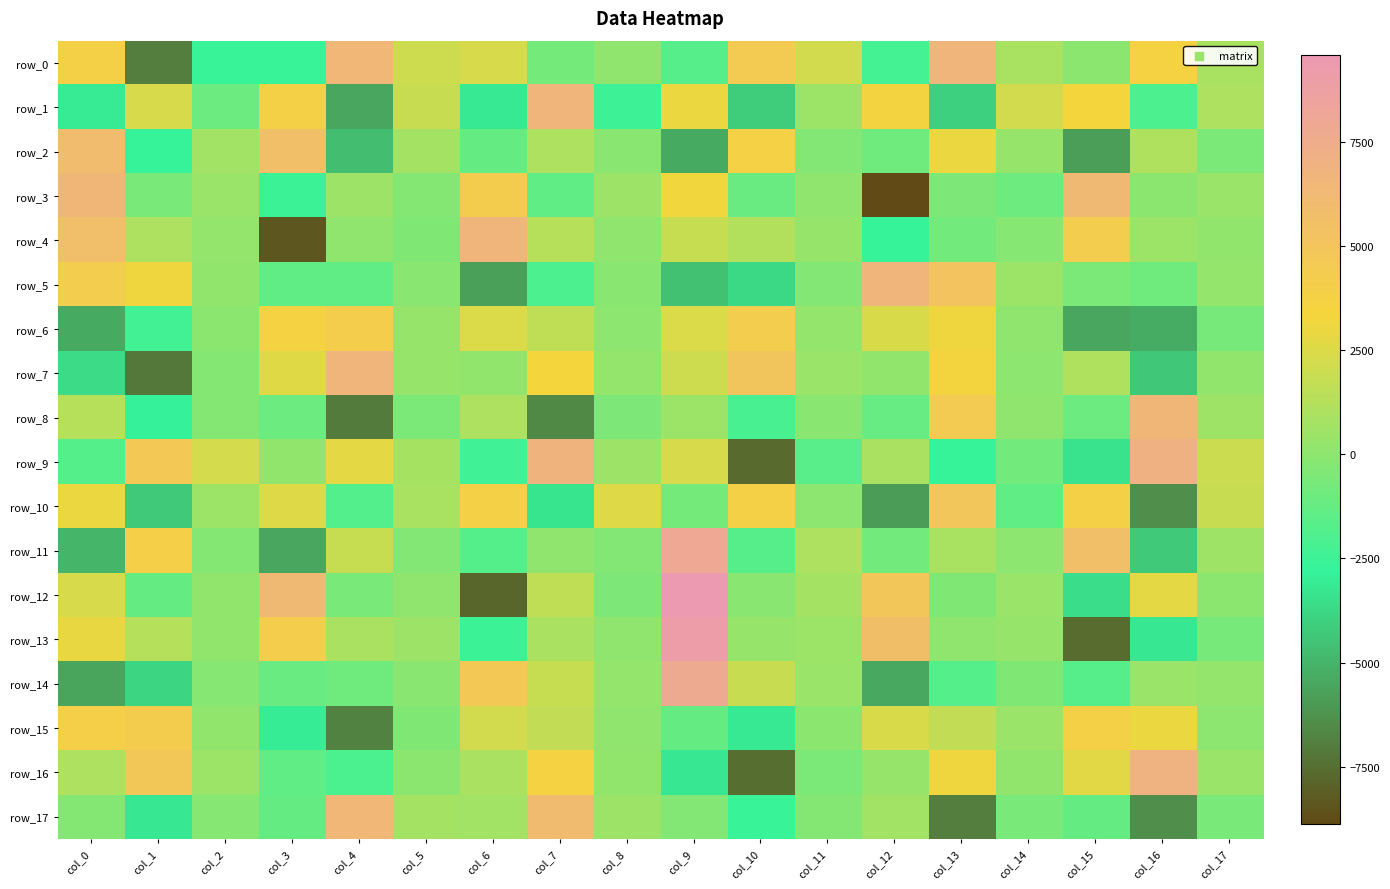

What is the average value of the row_1 series?

151.3